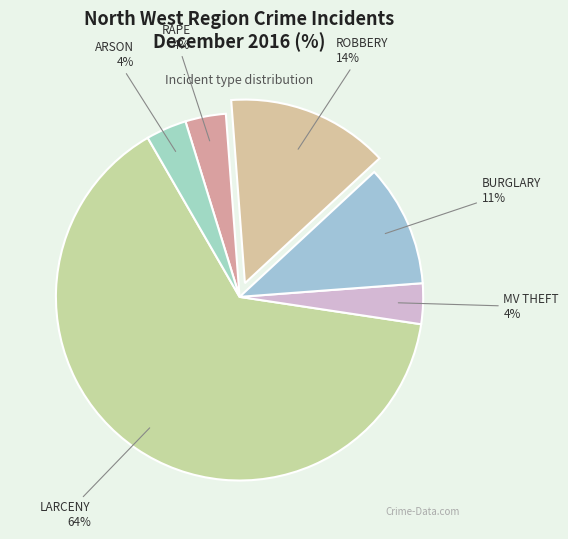

Do BURGLARY and ARSON together represent more than half of the pie?

No